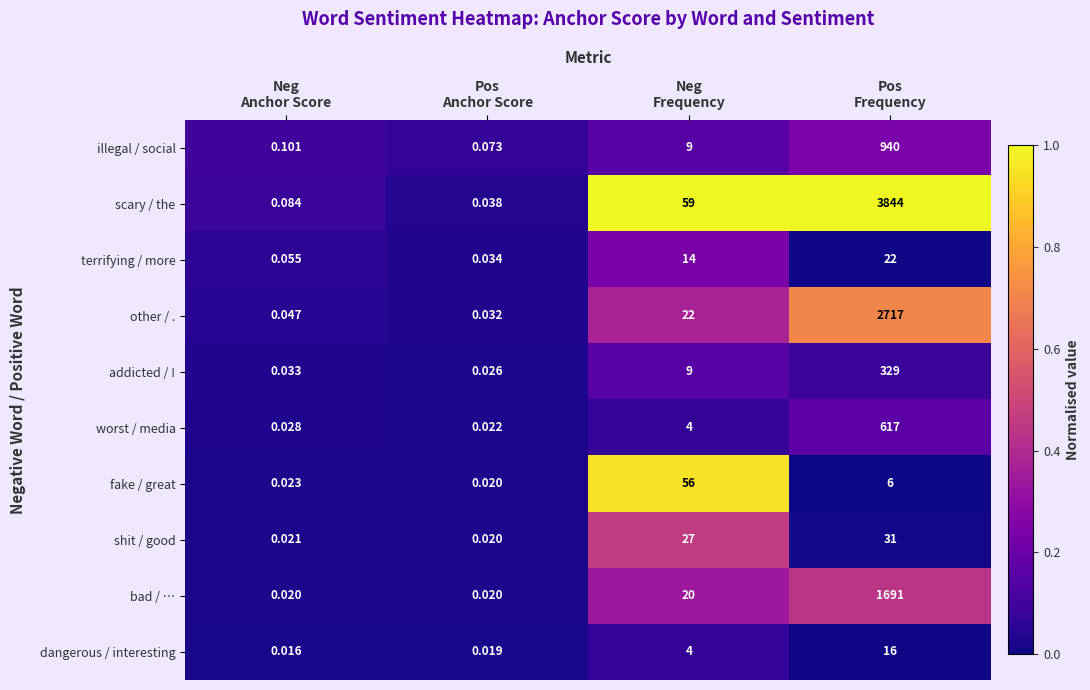

What is the total value across all series at Pos
Anchor Score?

0.3